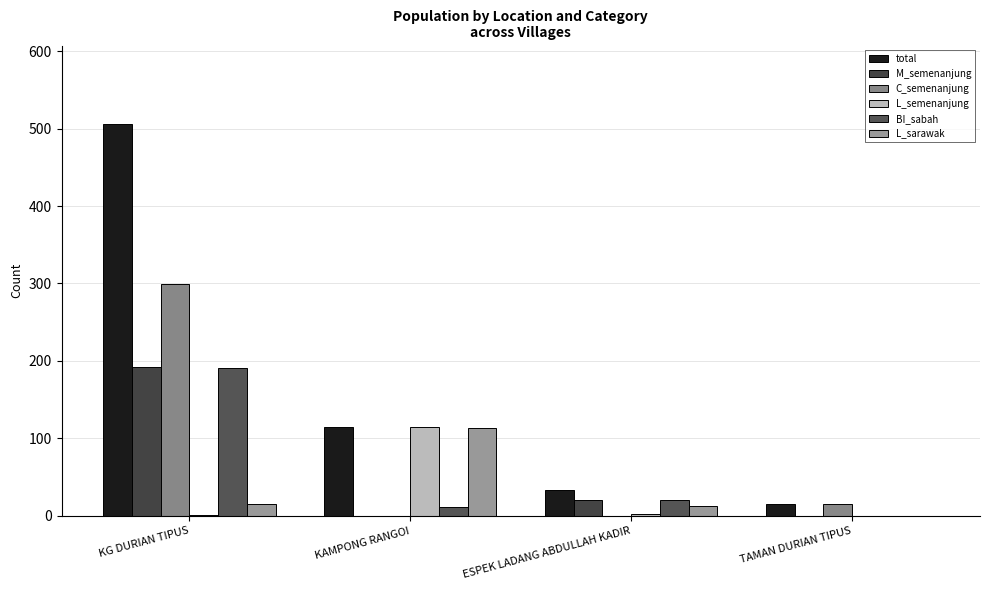

Are the bars horizontal?

No